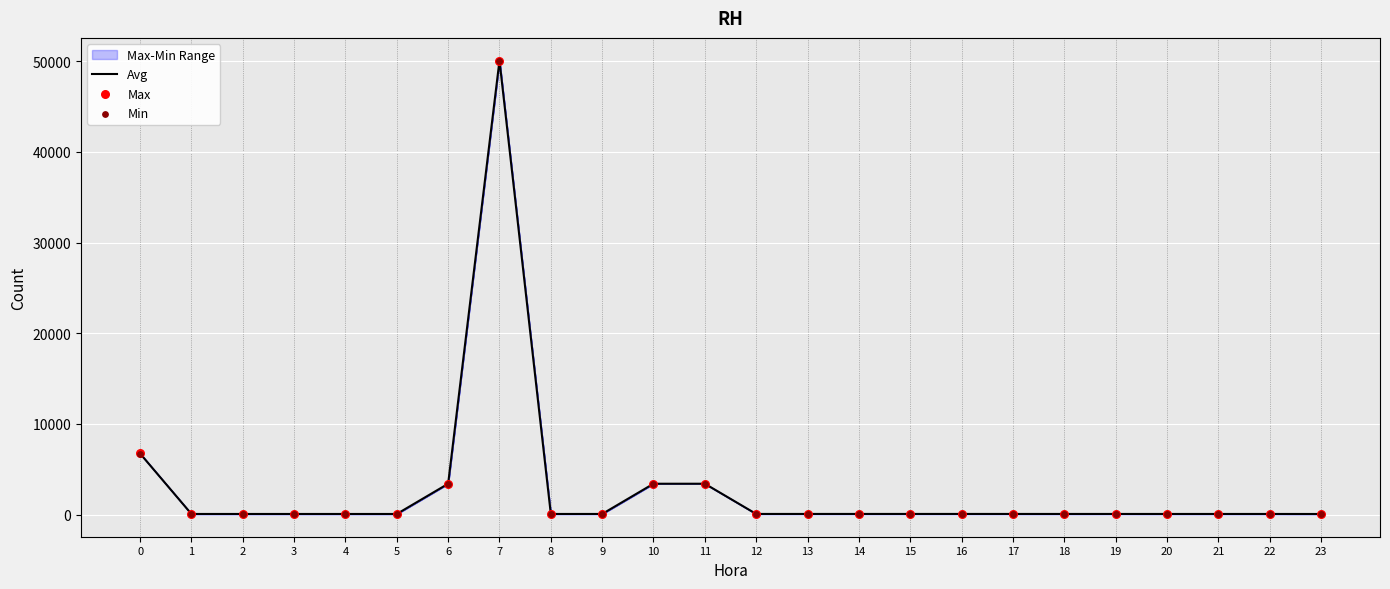

At which category is the sum across all series the highest?

7